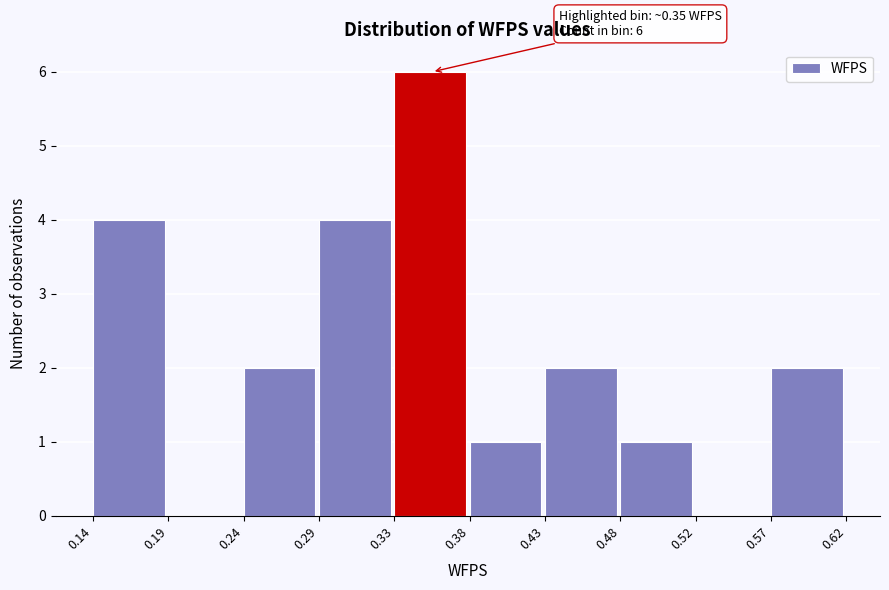

Which range on the x-axis has the tallest bar?

0.33 to 0.38